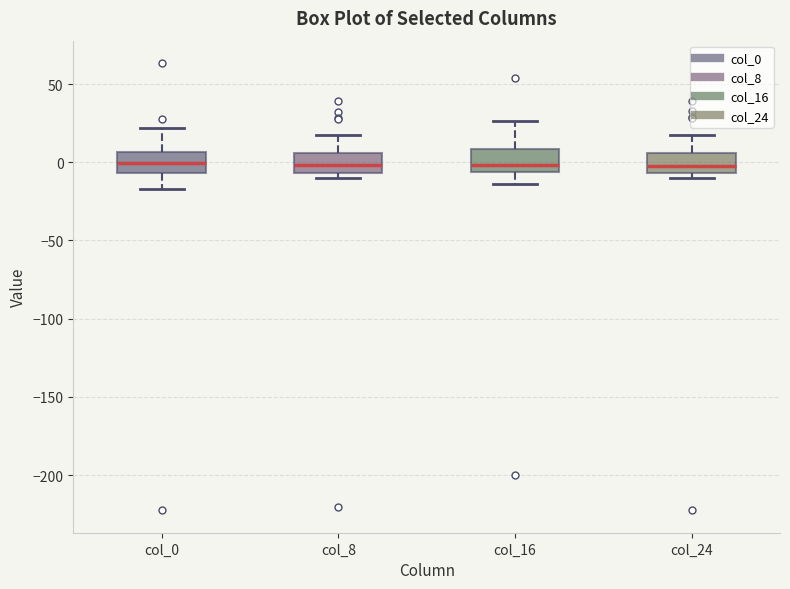

Reading left to right, read every box against the y-axis: the position of its median line, the range the box covers, and the ends of its whiskers. The values are not printed on the chart, so give them approximately, as read against the axis.

col_0: median 0, box -5 to 5, whiskers -15 to 20
col_8: median 0, box -5 to 5, whiskers -10 to 15
col_16: median 0, box -5 to 10, whiskers -15 to 25
col_24: median 0, box -5 to 5, whiskers -10 to 15